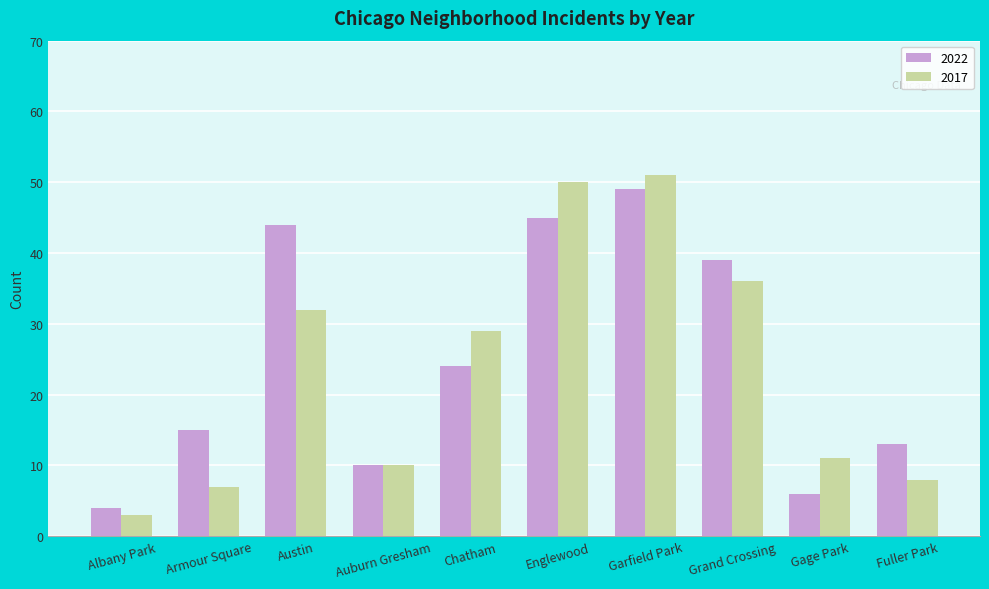

What is the spread (max minus min) of values at Fuller Park?

5